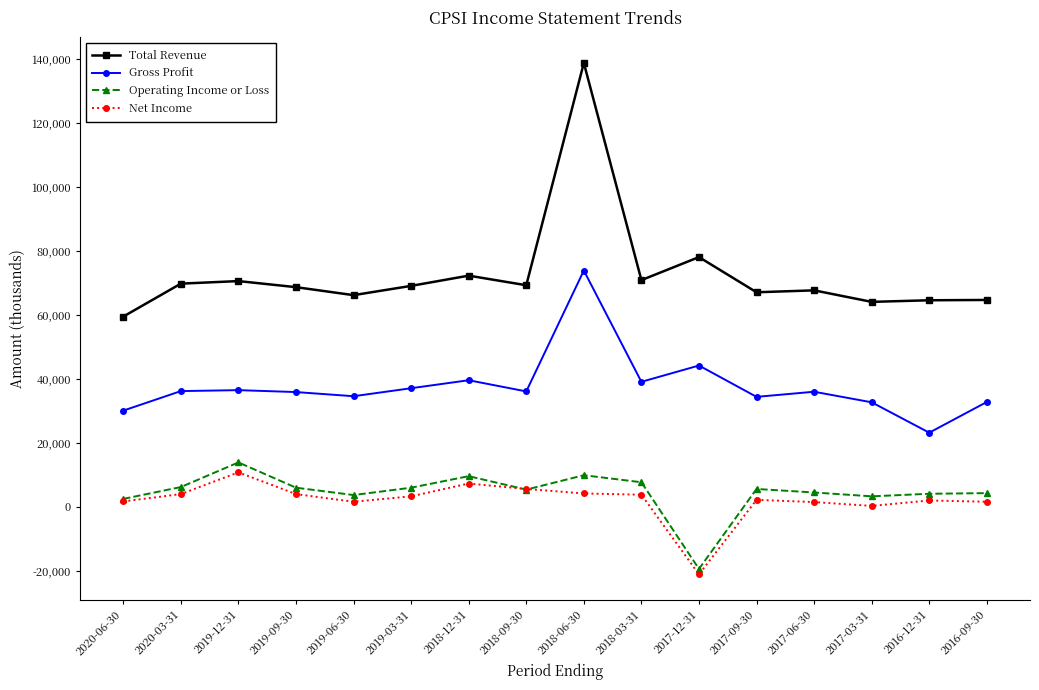

List the series in order of their peak value, highest first.

Total Revenue, Gross Profit, Operating Income or Loss, Net Income